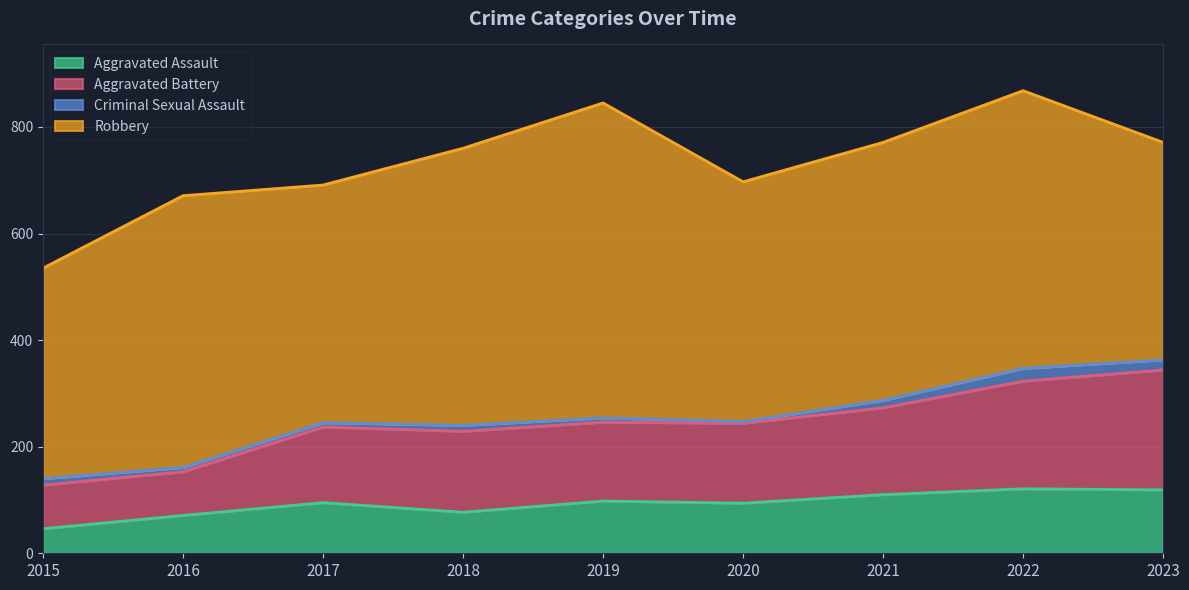

Which category has the lowest value in the Aggravated Assault series?

2015